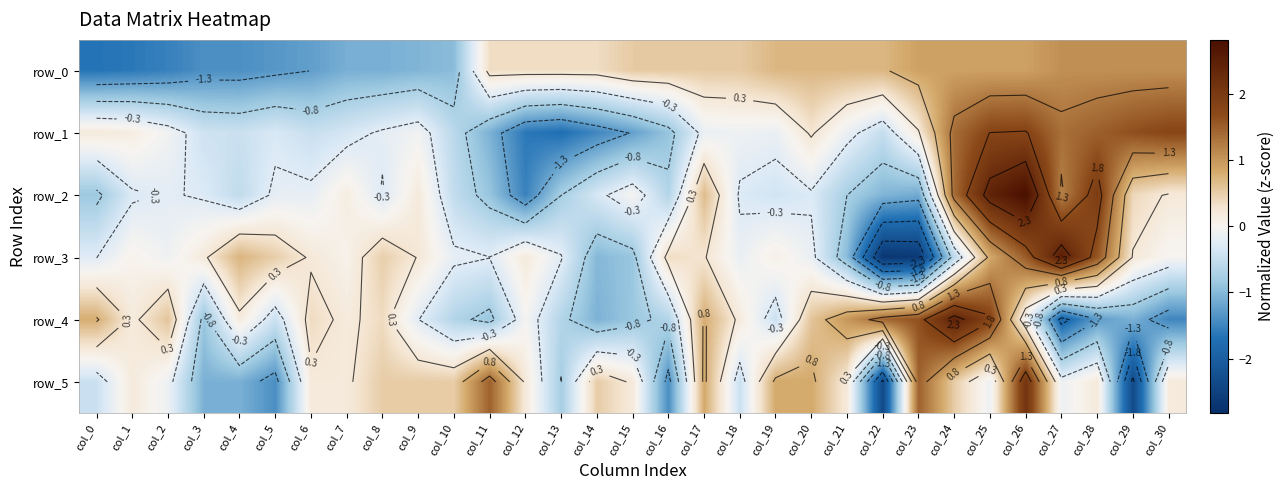

How many data points in row_0 are above 0?

20